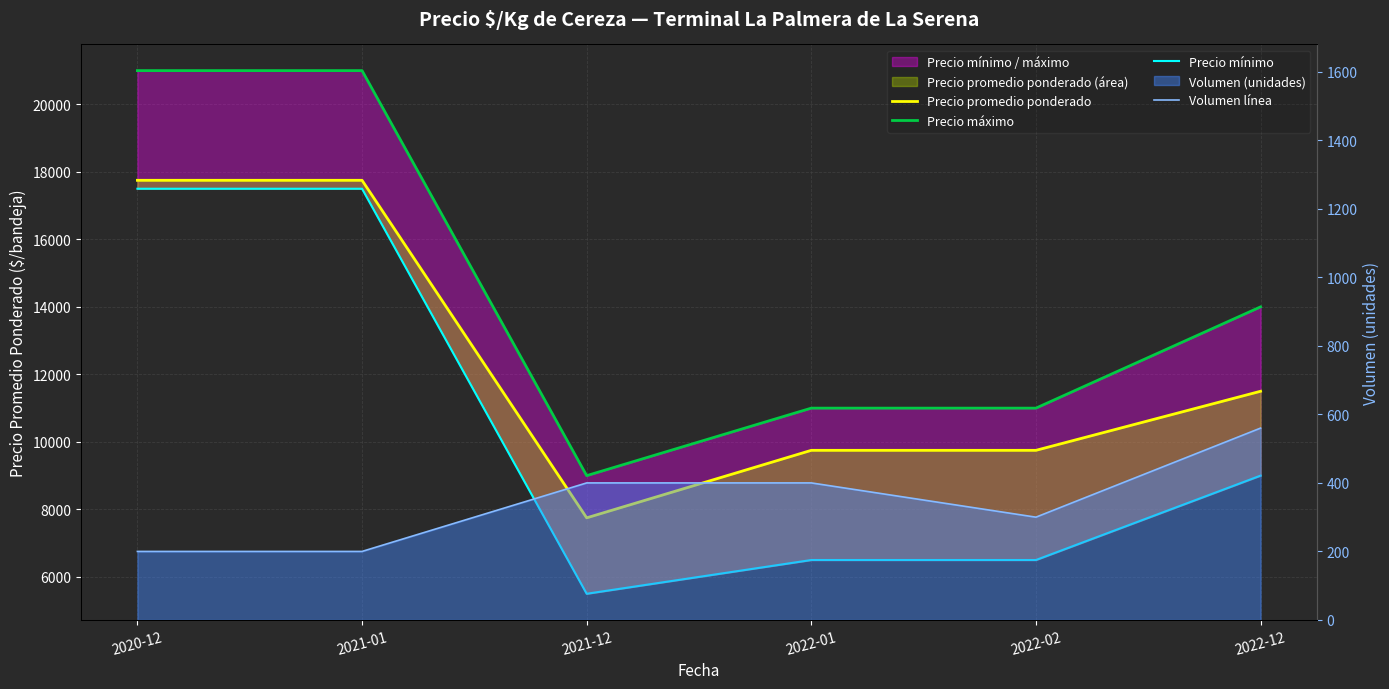

At which category is the sum across all series the highest?

2020-12